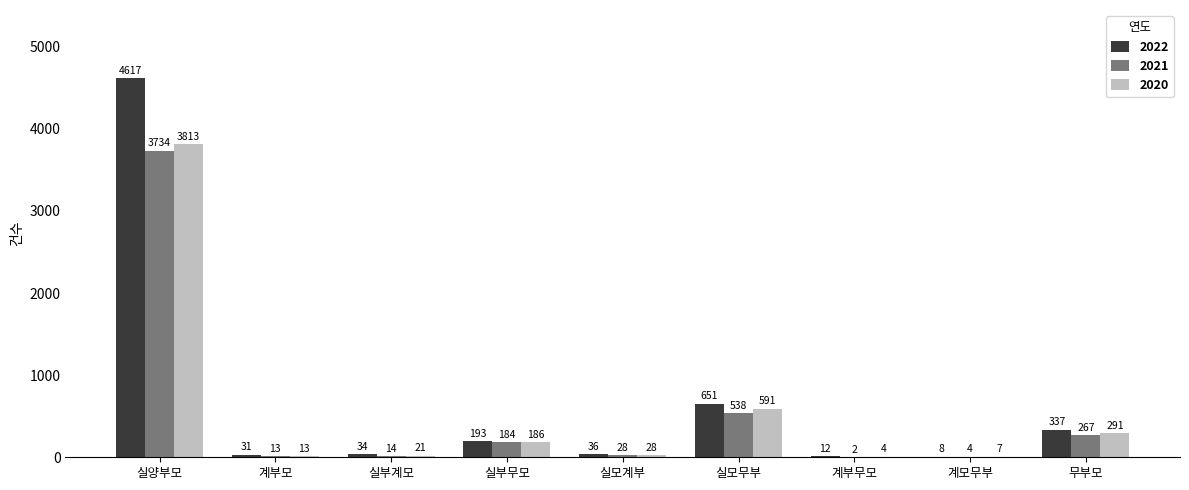

True or false: 2020 has a value of 13 at 계부모.

True